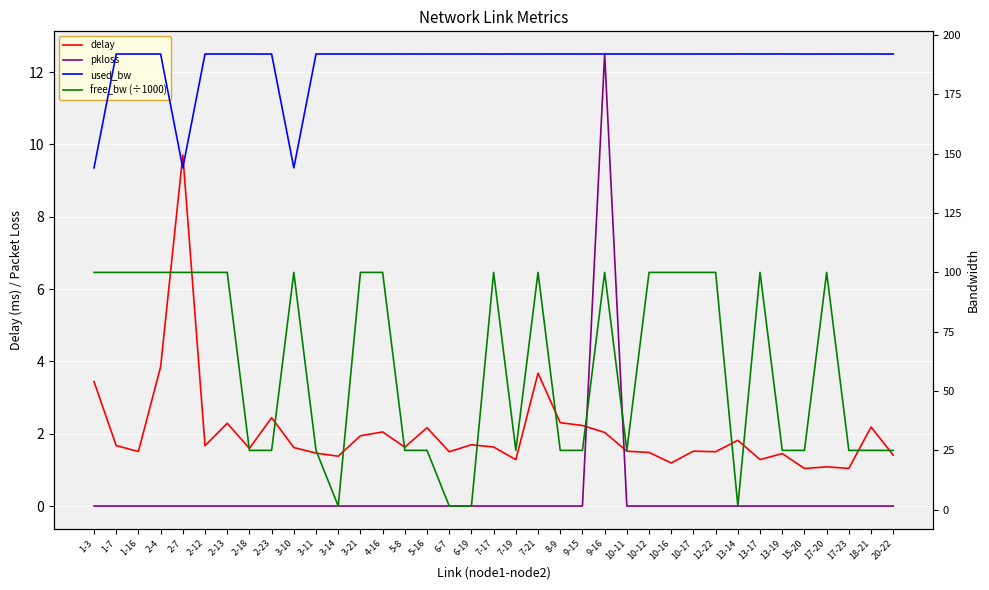

Is it true that used_bw equals 192.0 at 7-21?

True